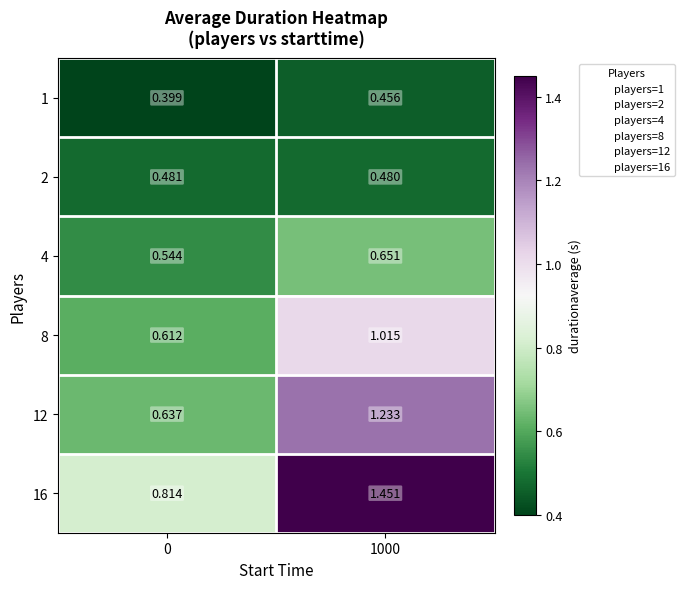

Is the value of 8 at 1000 greater than the value of 2 at 1000?

Yes